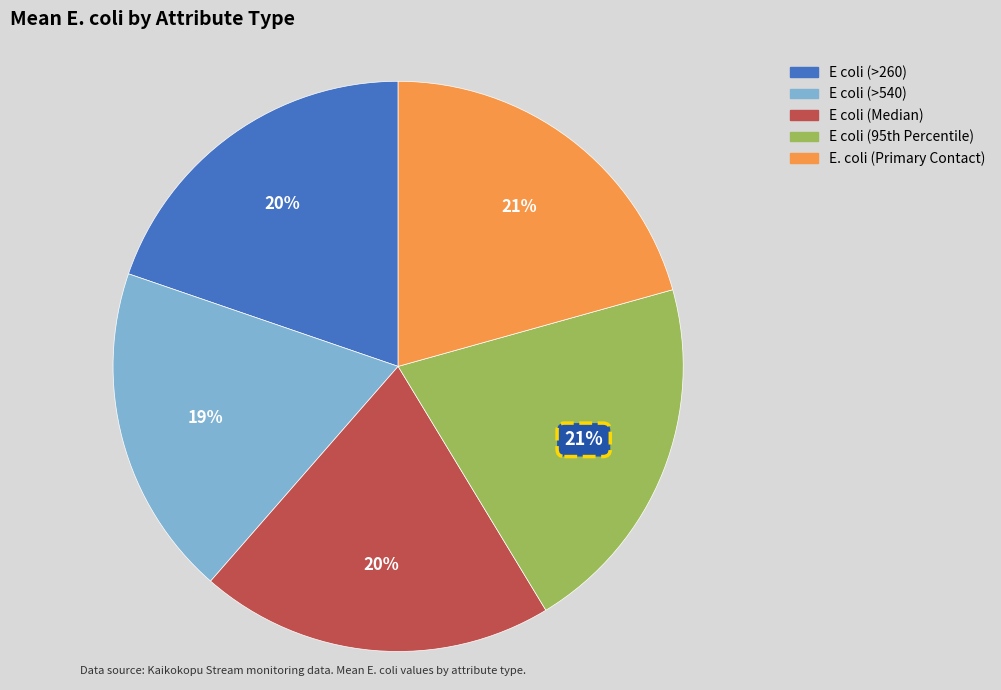

What percentage is the E coli (Median) slice, to the nearest percent?

20%